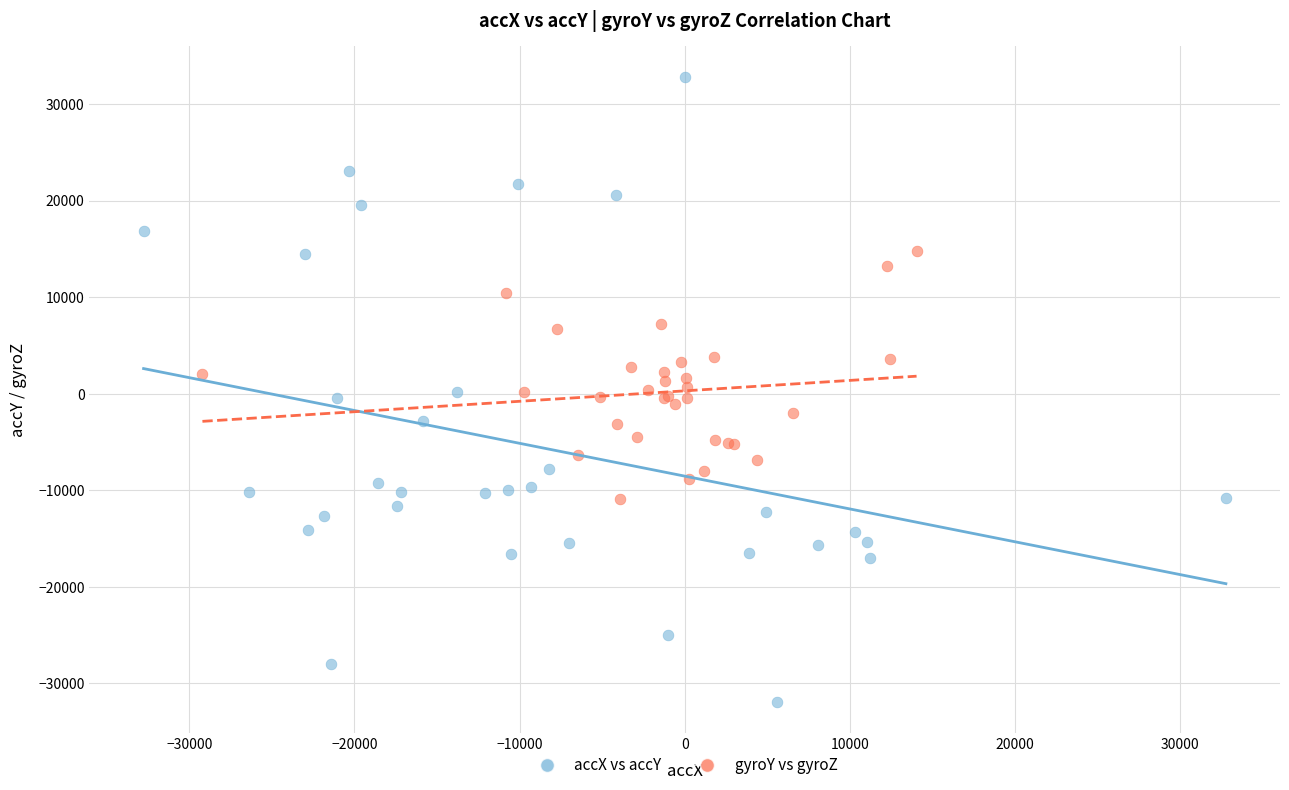

Which series contains the lowest Y value?

accX vs accY